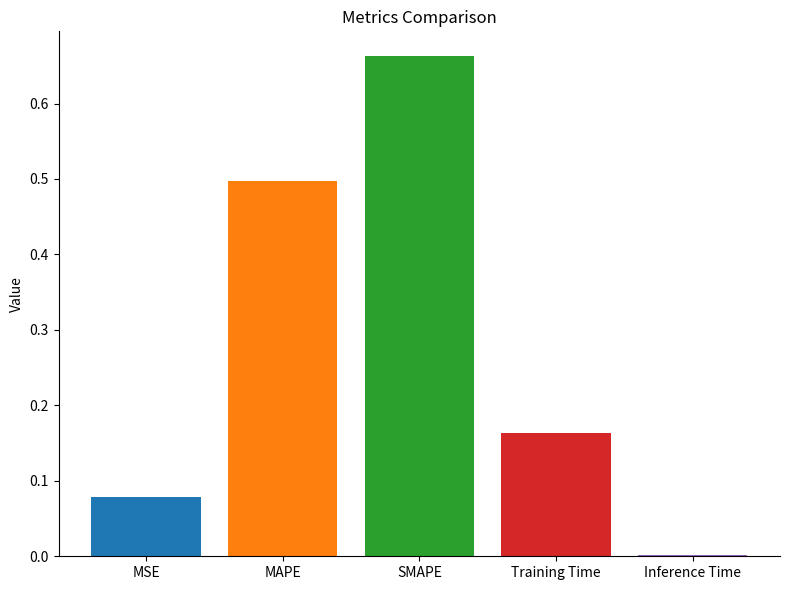

The value at MAPE is 0.7. True or false?

False